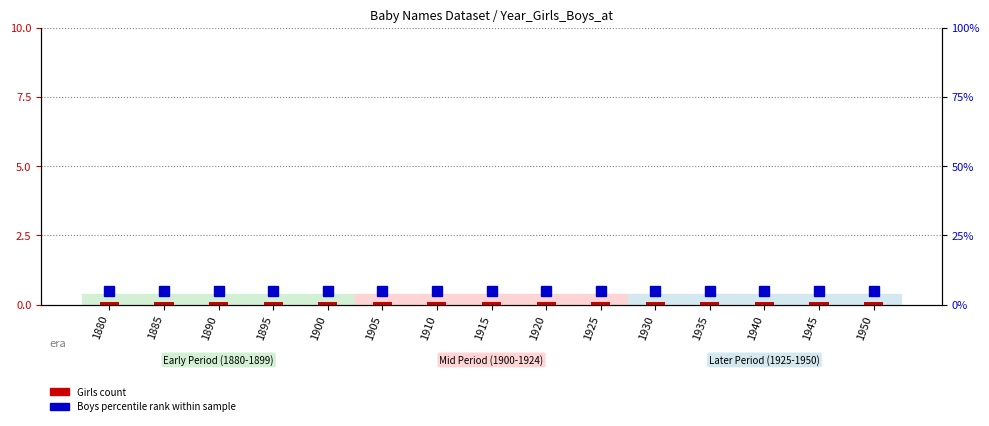

What is the maximum value shown in the chart?

0.1